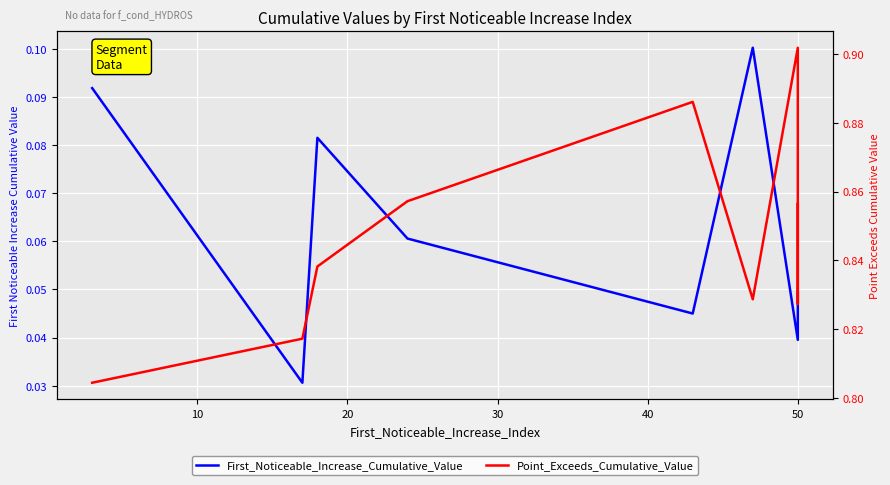

True or false: Point_Exceeds_Cumulative_Value has more than 2 points higher than both neighbors.

False